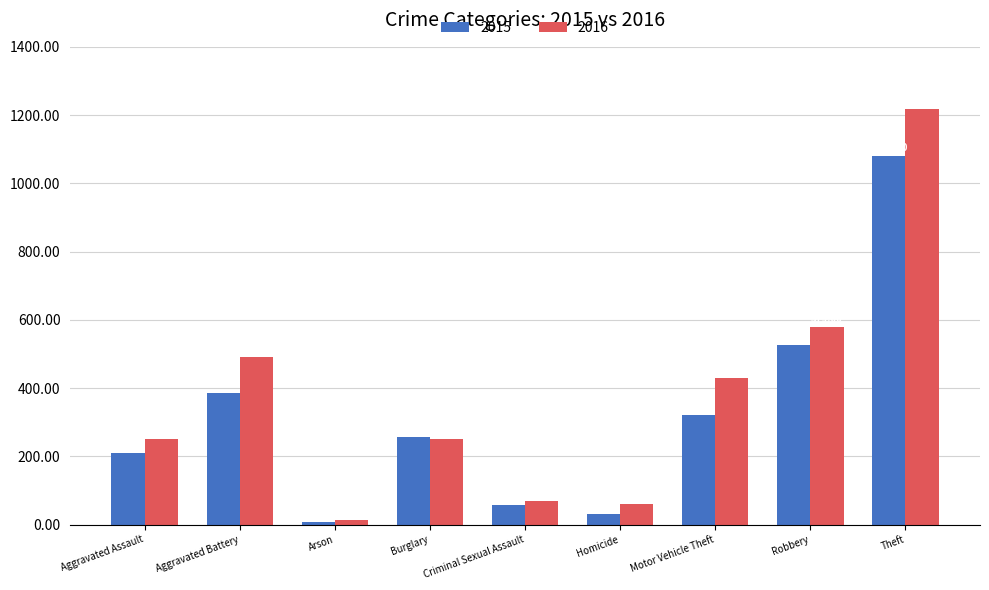

Which category has the lowest value in the 2016 series?

Arson